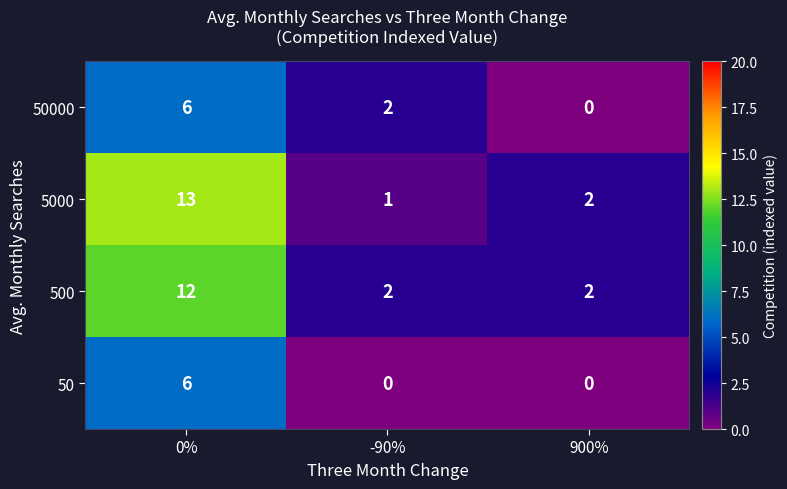

Where is 5000 nearest to the value 7?

900%